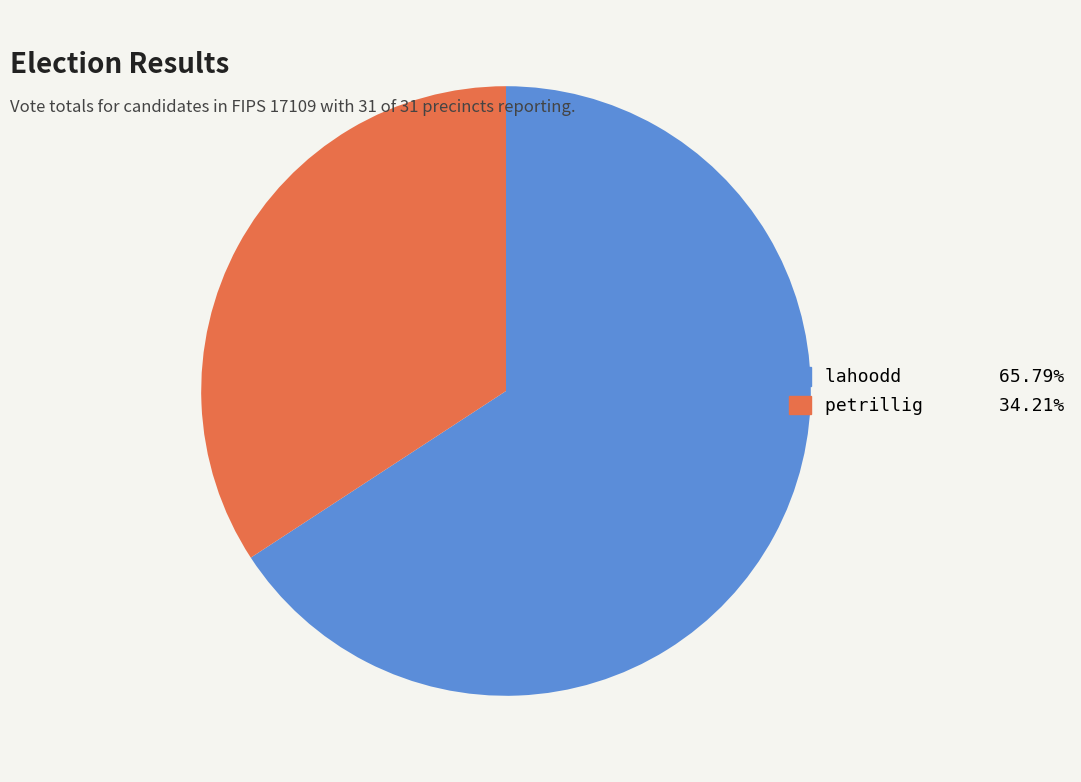

Approximately how many times larger is the value at lahoodd compared to petrillig?

1.9